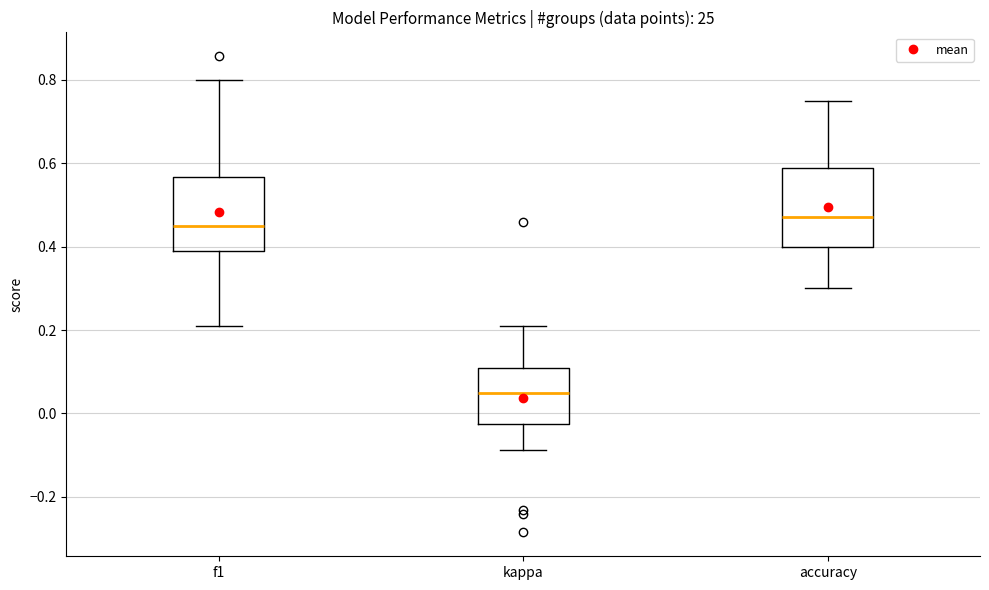

Reading left to right, transcribe this box plot: for each box, give where its median line is, the range the box spans, and where its two whiskers end, as read against the y-axis. The values are not printed on the chart, so give them approximately, as read against the axis.

f1: median 0.44, box 0.38 to 0.56, whiskers 0.20 to 0.80
kappa: median 0.04, box -0.02 to 0.10, whiskers -0.08 to 0.22
accuracy: median 0.48, box 0.40 to 0.58, whiskers 0.30 to 0.76